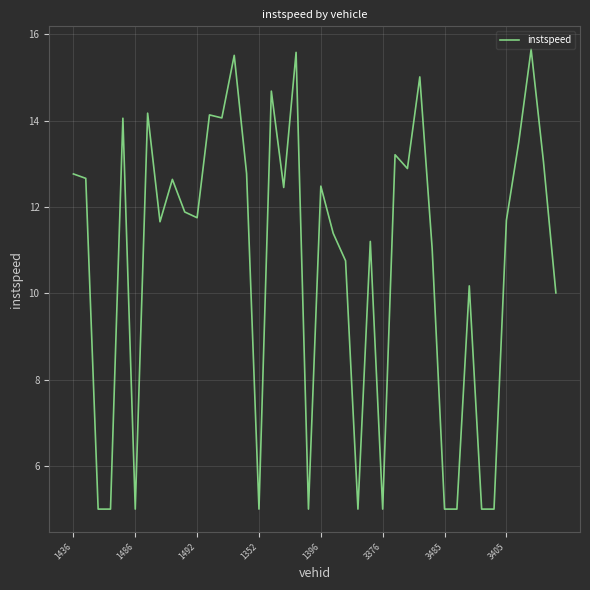

What is the minimum value shown in the chart?

5.0